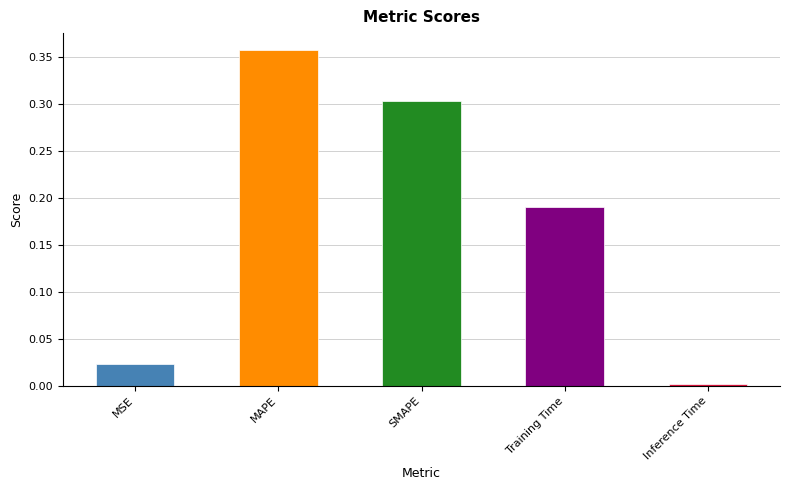

What position from the left is MAPE?

2